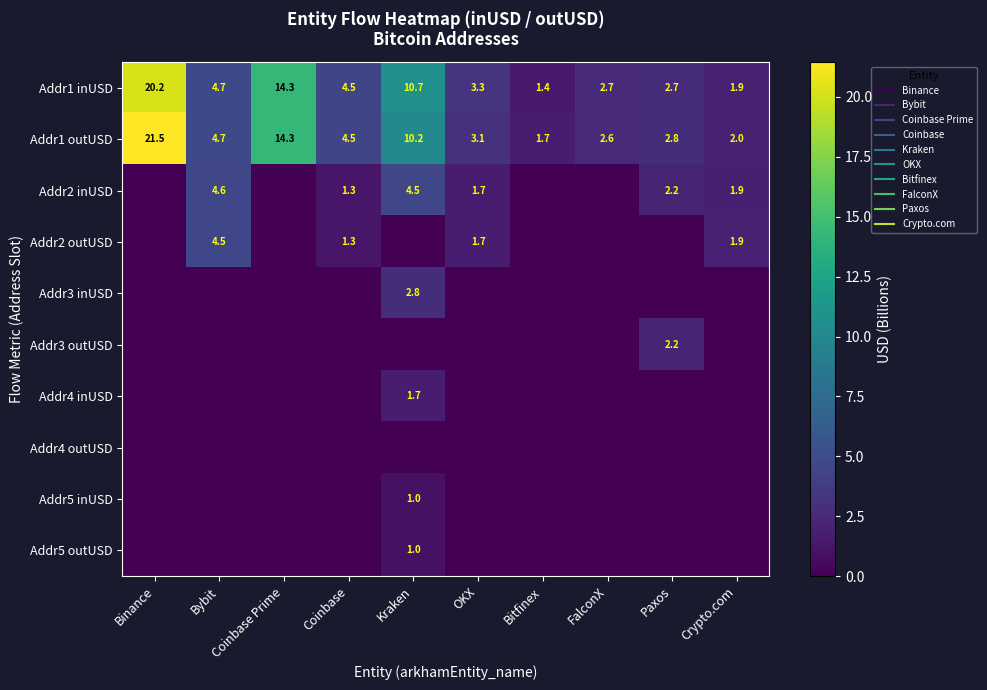

What is the average value of the Addr5 outUSD series?

0.1